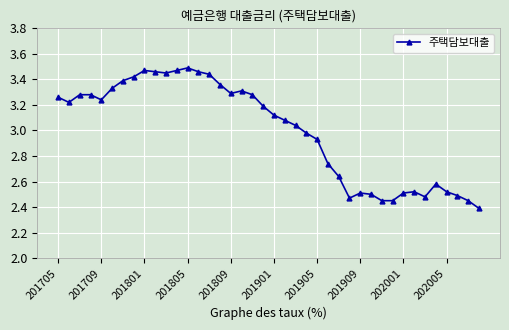

What is the difference between the maximum and minimum values?

1.1